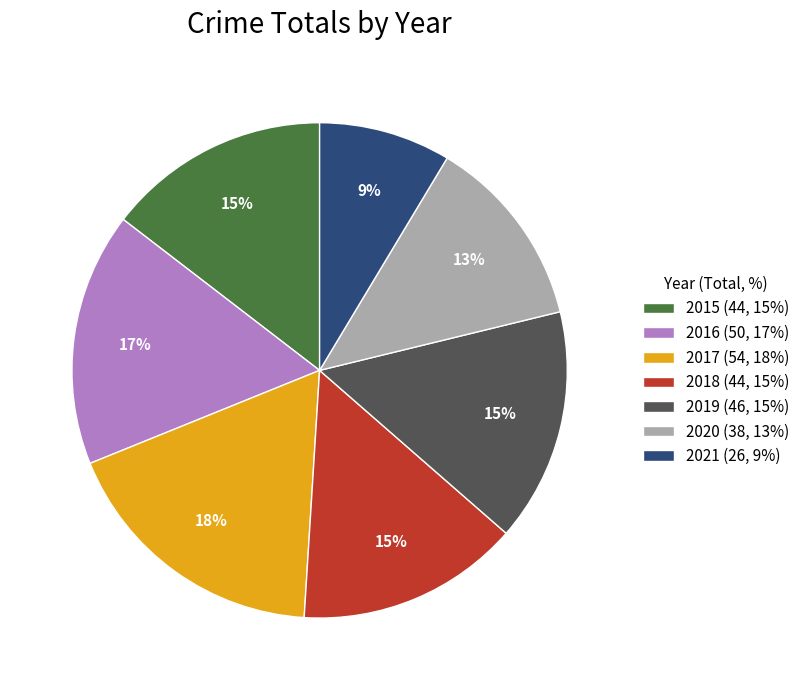

To the nearest percent, what is the difference between the largest and smallest slice percentages?

9%